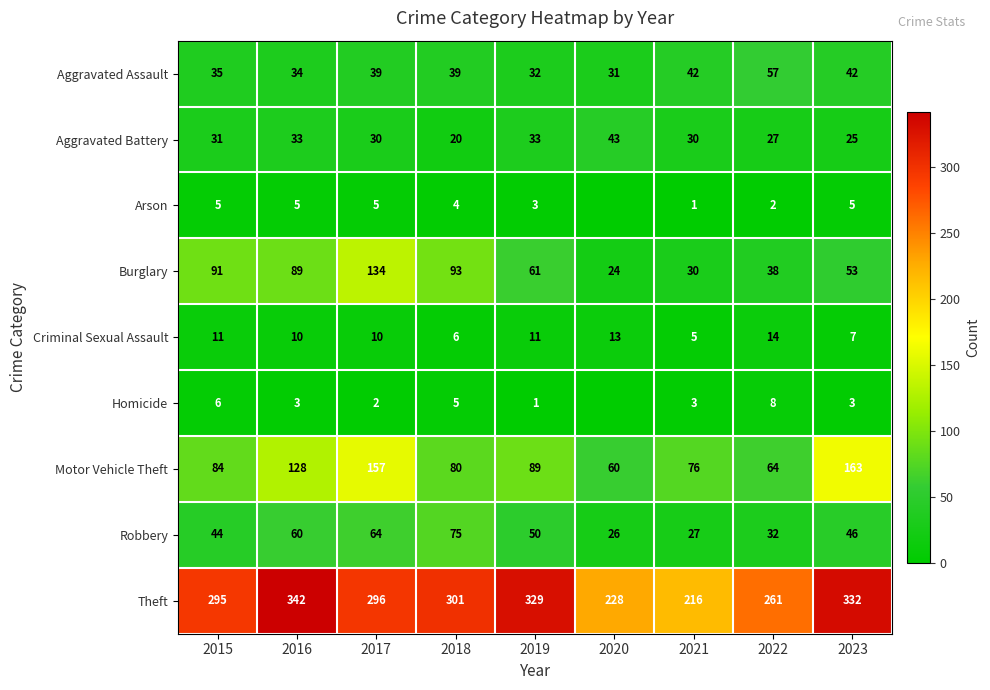

Which series changed the most between 2016 and 2017?

Theft